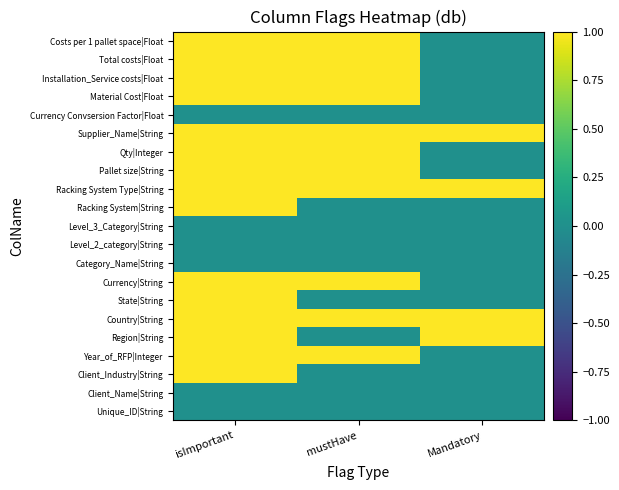

What is the maximum value shown in the chart?

1